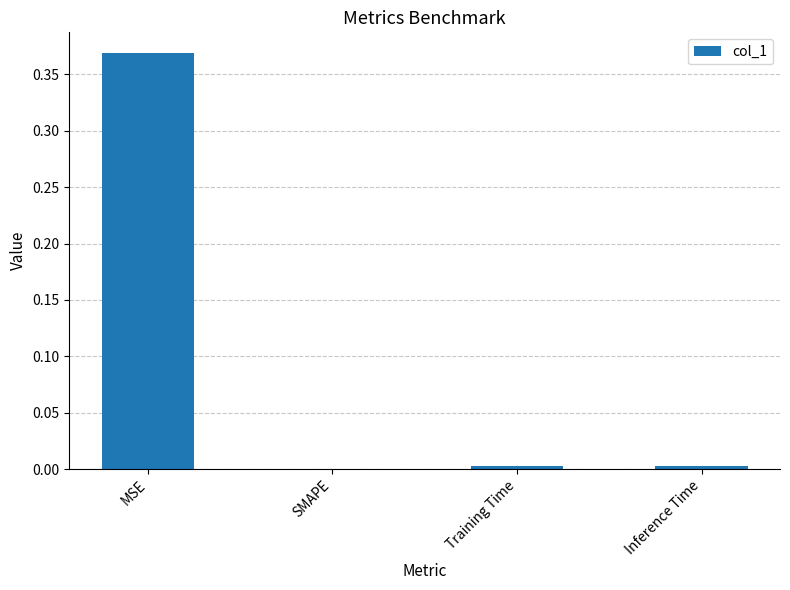

True or false: the data shows 0.0 at Inference Time.

True